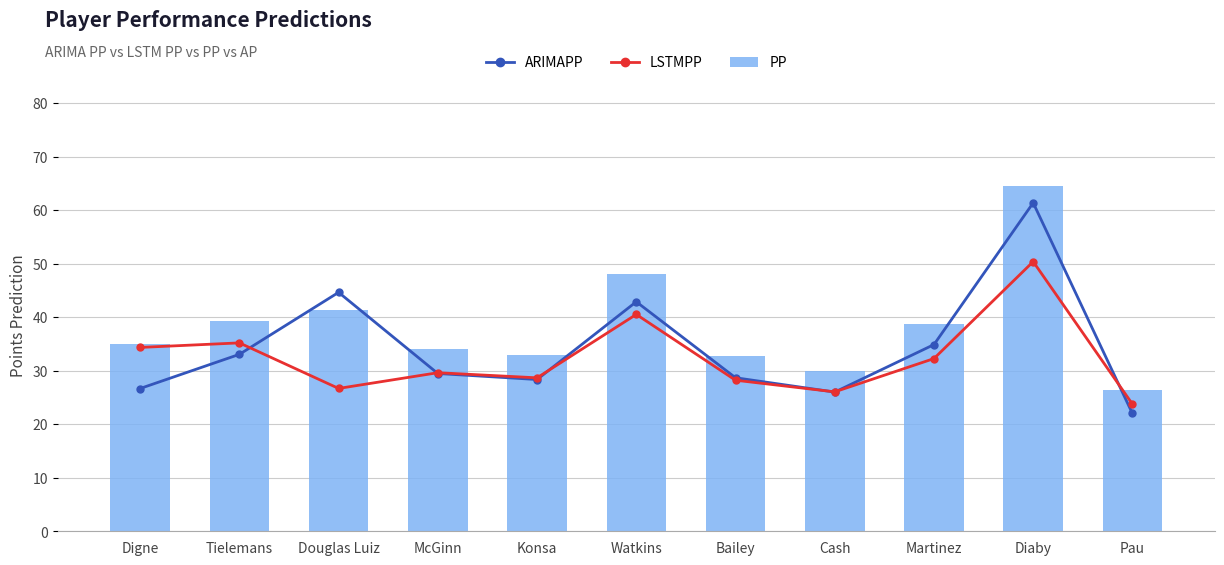

At which label is PP closest to 45?

Watkins